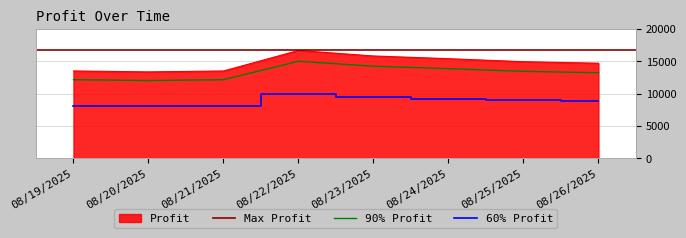

The chart shows a value of 14229.4 at 08/23/2025. True or false?

True